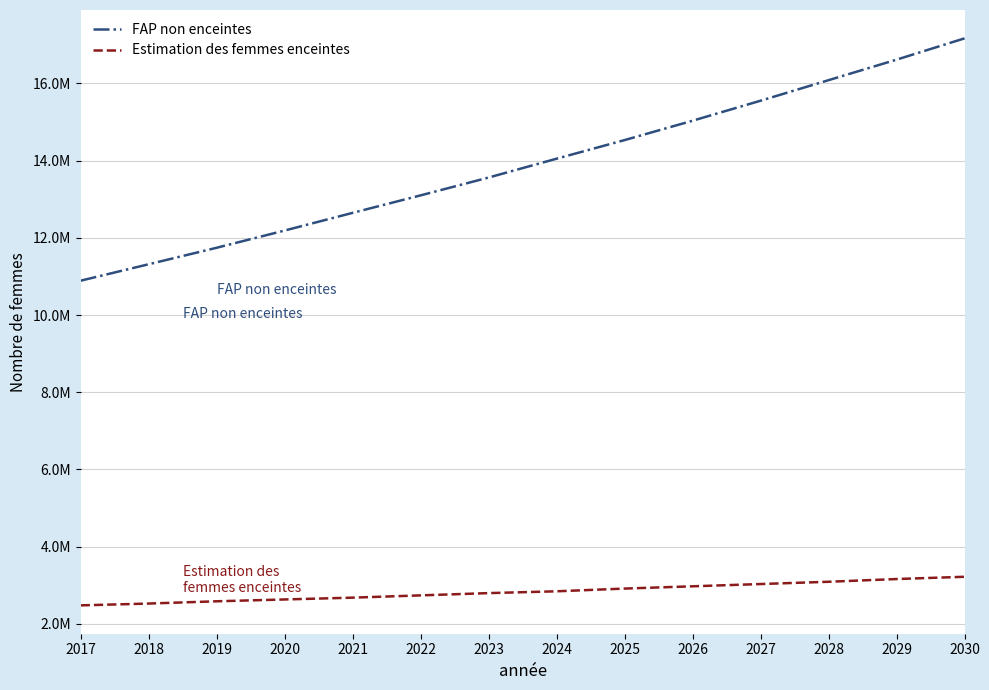

Where does the Estimation des femmes enceintes series first go above 2845344?

2024